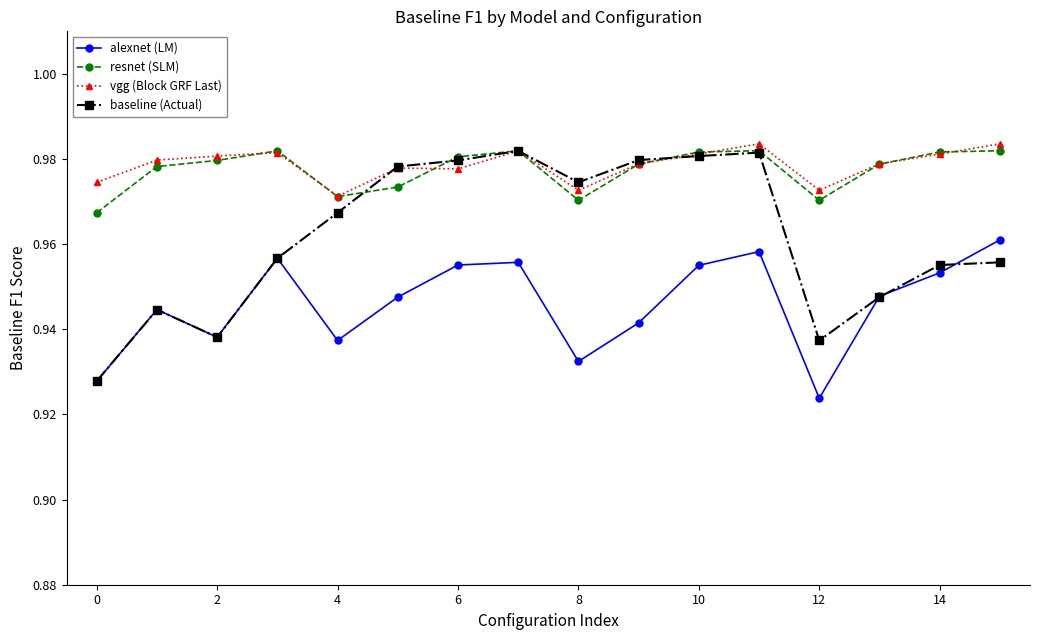

True or false: resnet (SLM) and alexnet (LM) intersect in this chart.

False